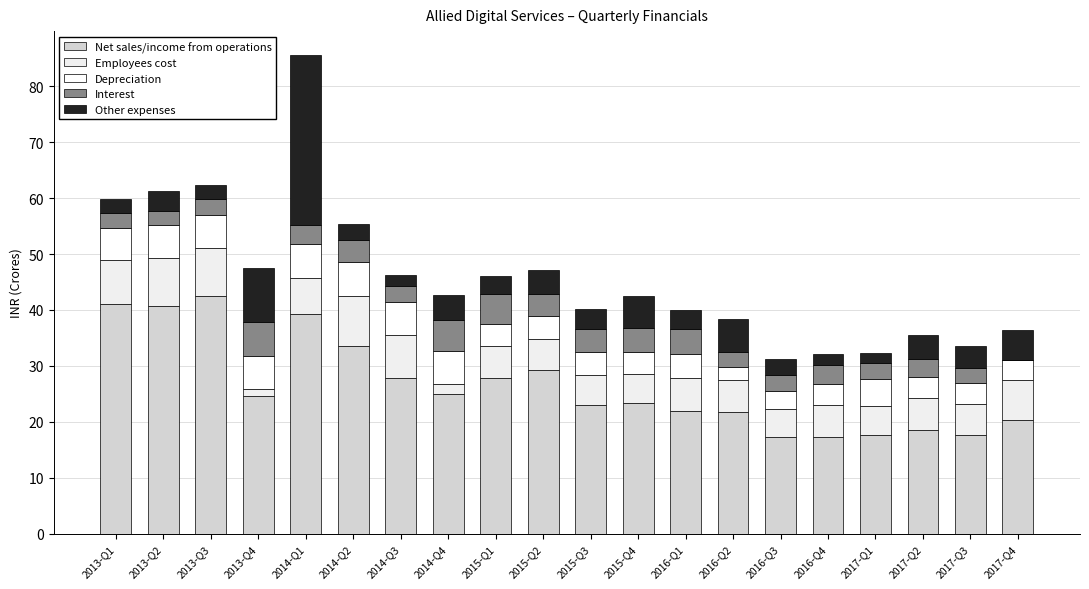

How many categories are shown in the chart?

20